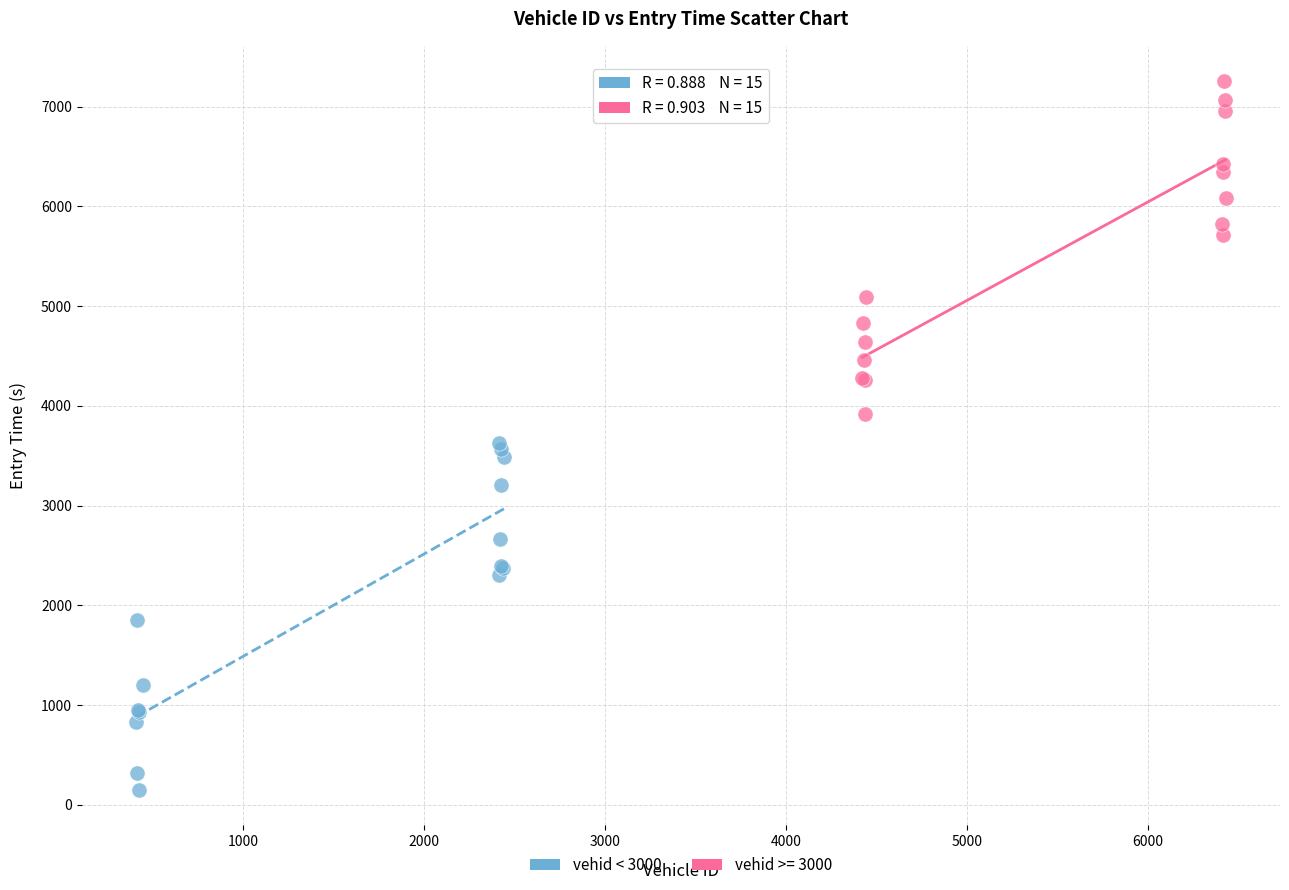

Which series reaches the maximum Y coordinate?

vehid >= 3000